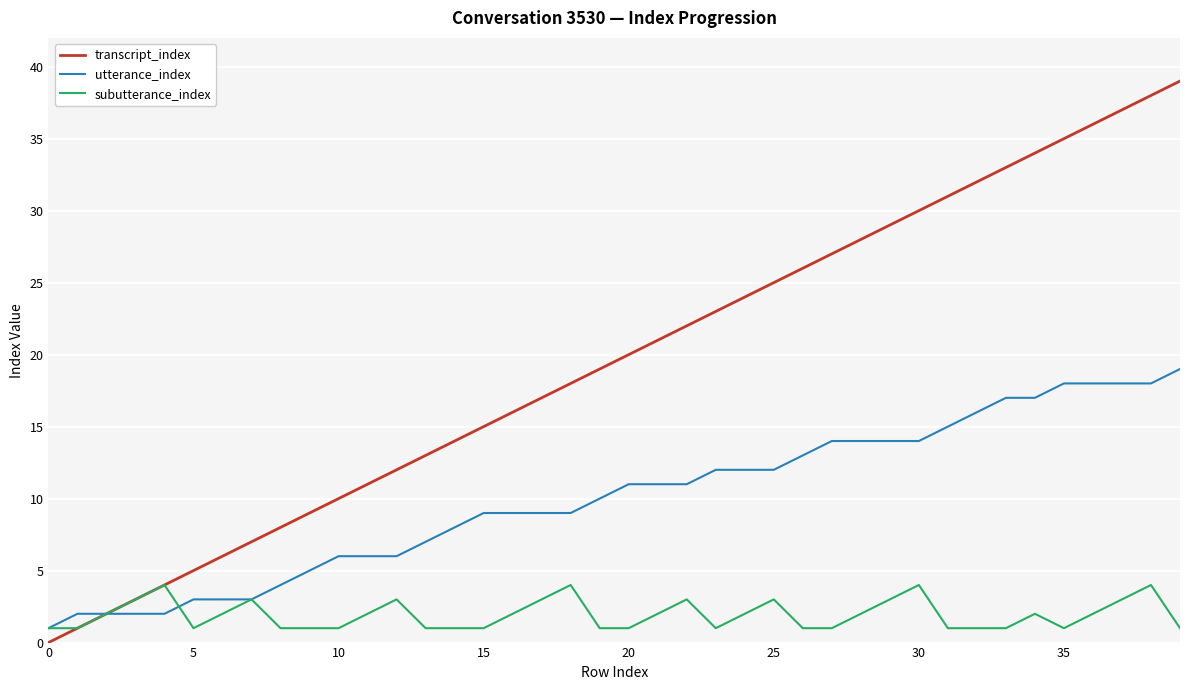

True or false: utterance_index and subutterance_index cross at least once.

True